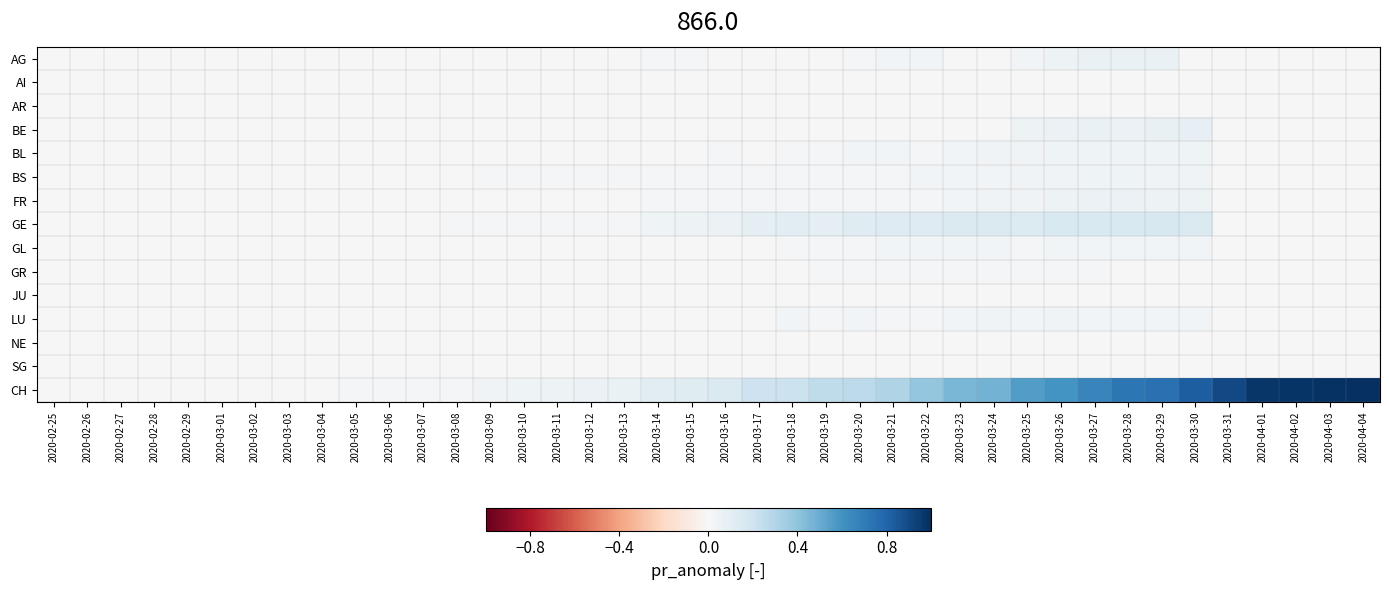

Rank the series by their maximum value, from highest to lowest.

CH, GE, BE, AG, FR, BL, BS, LU, GL, GR, SG, NE, AI, AR, JU